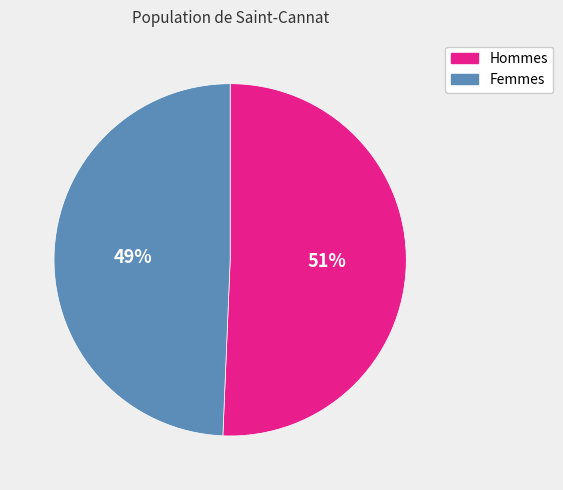

Is there any slice that represents more than half of the pie?

Yes